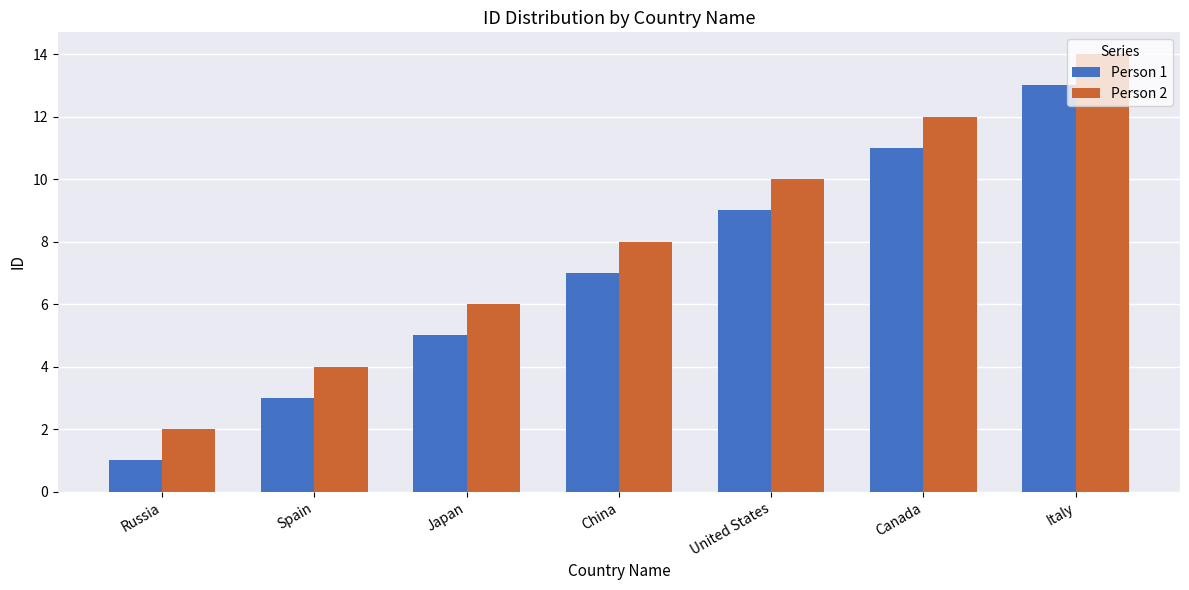

What is the value of the Person 2 bar at the 1st from the left?

2